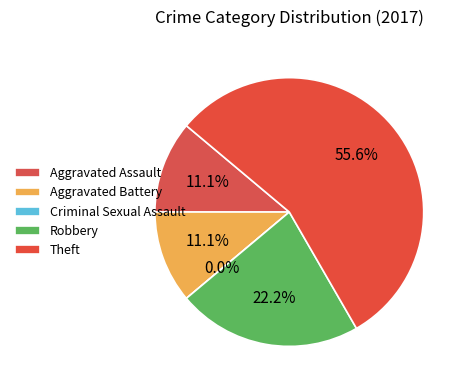

Rank the categories by value from lowest to highest.

Criminal Sexual Assault, Aggravated Assault, Aggravated Battery, Robbery, Theft